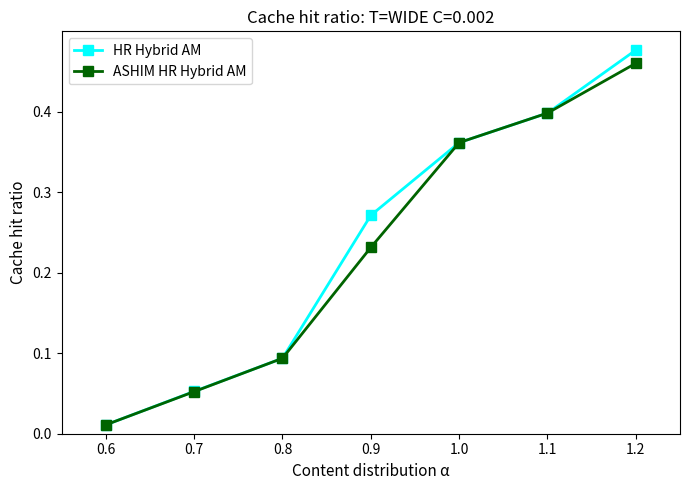

Which series has the largest range (max minus min)?

HR Hybrid AM